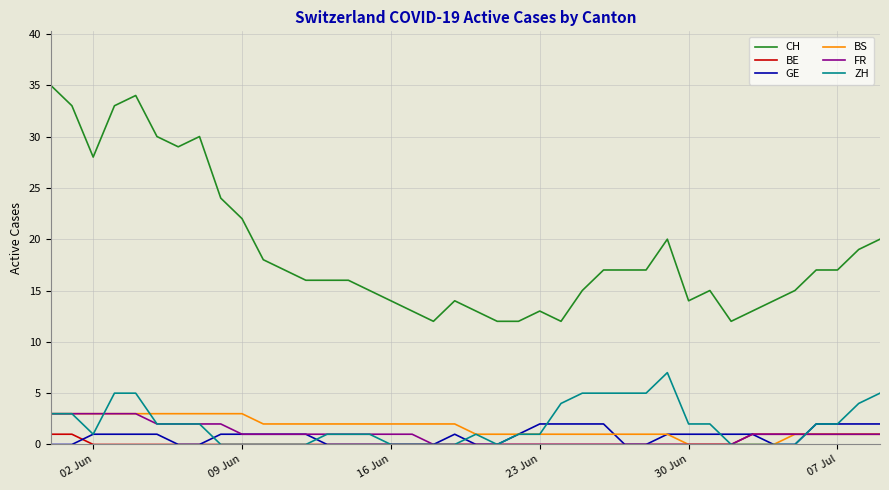

What is the greatest value displayed?

35